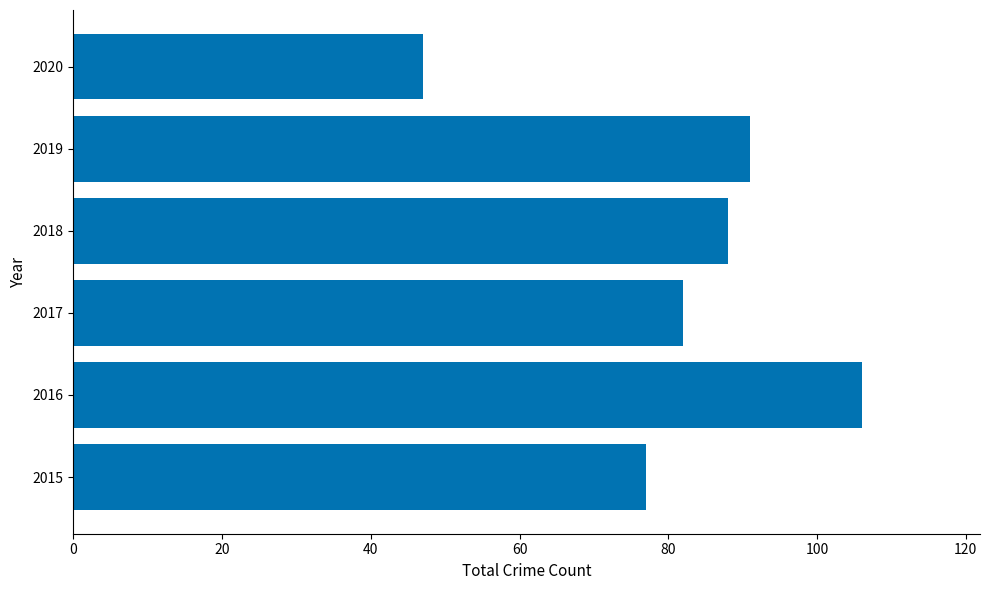

What is the minimum value shown in the chart?

47